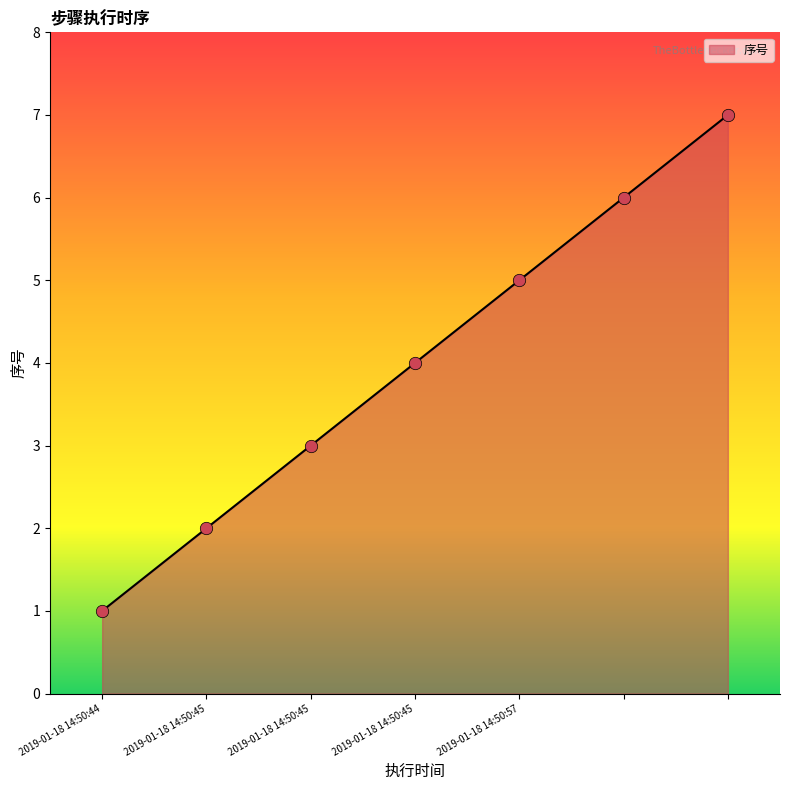

What is the greatest value displayed?

7